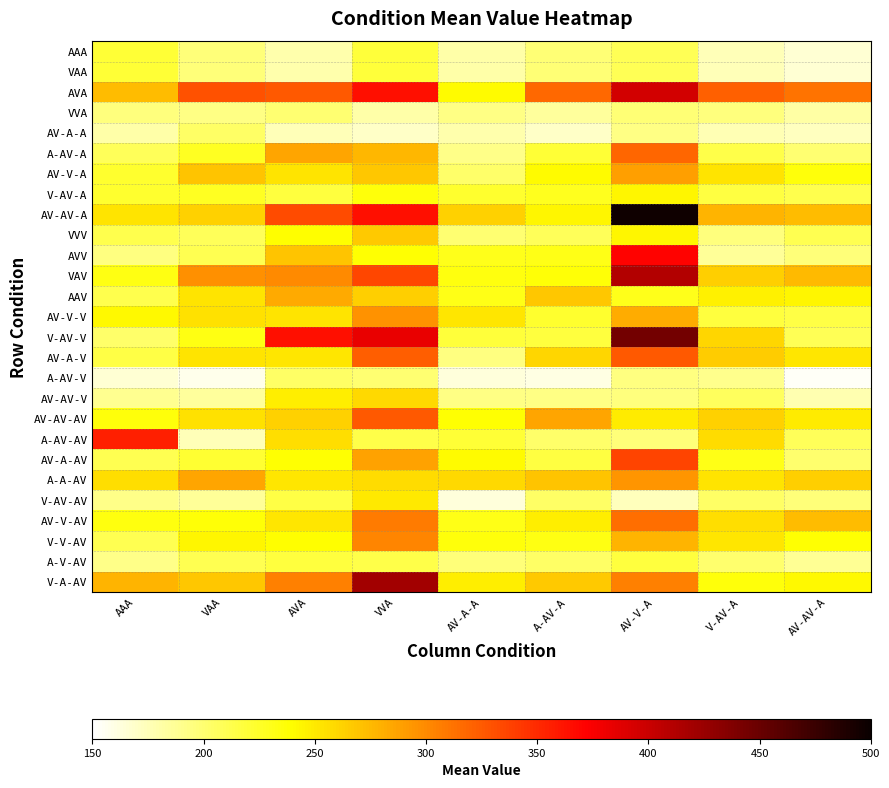

Count the number of categories in the chart.

9